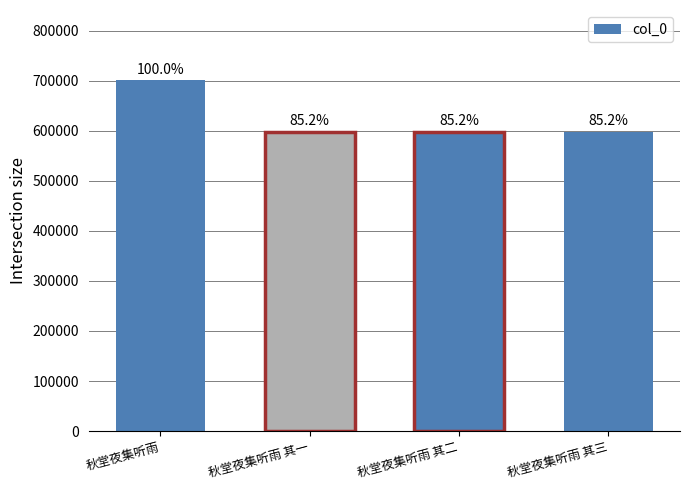

What is the label of the 2nd bar from the right?

秋堂夜集听雨 其二